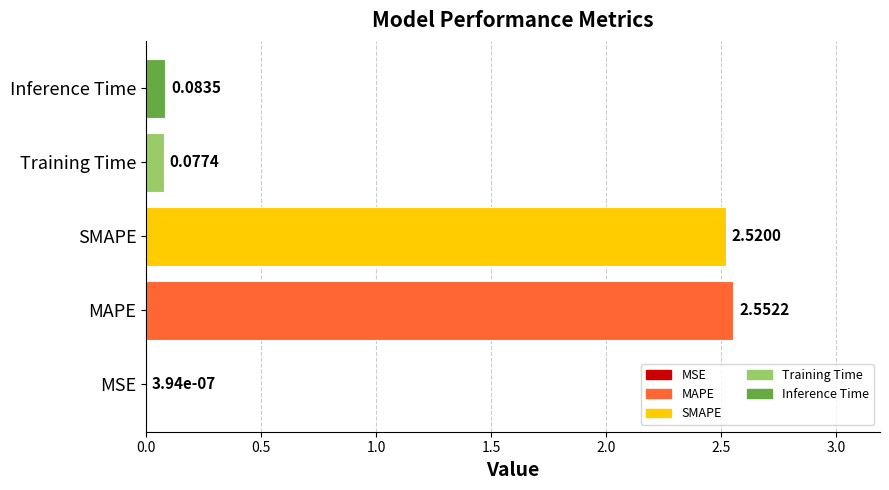

Between SMAPE and Inference Time, which is larger?

SMAPE